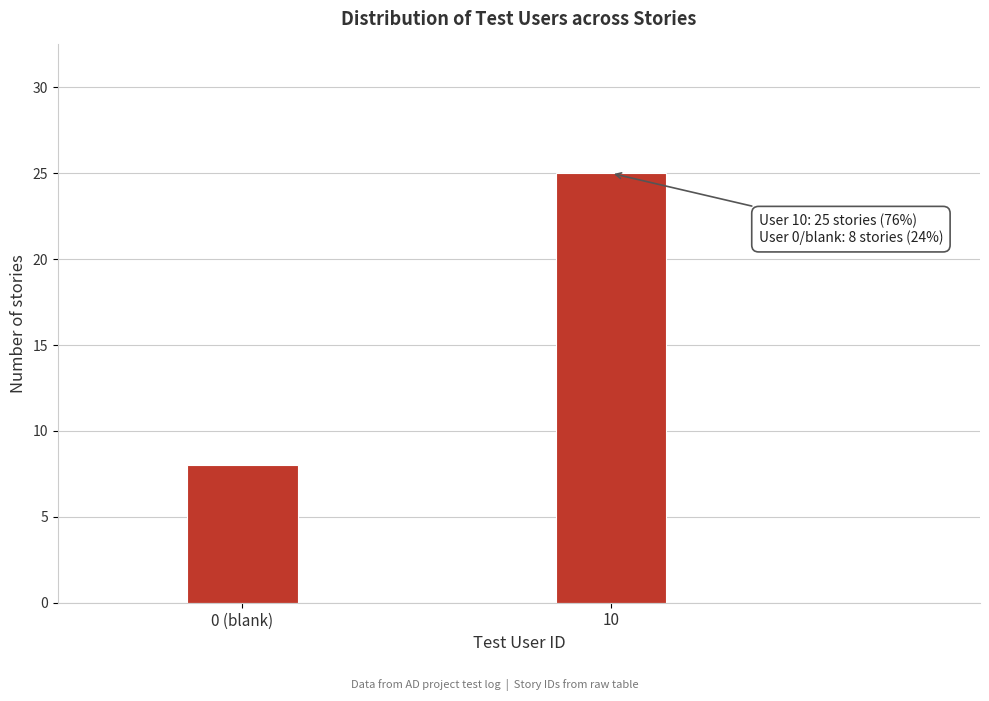

Reading left to right, extract all data points from this chart.

8	25